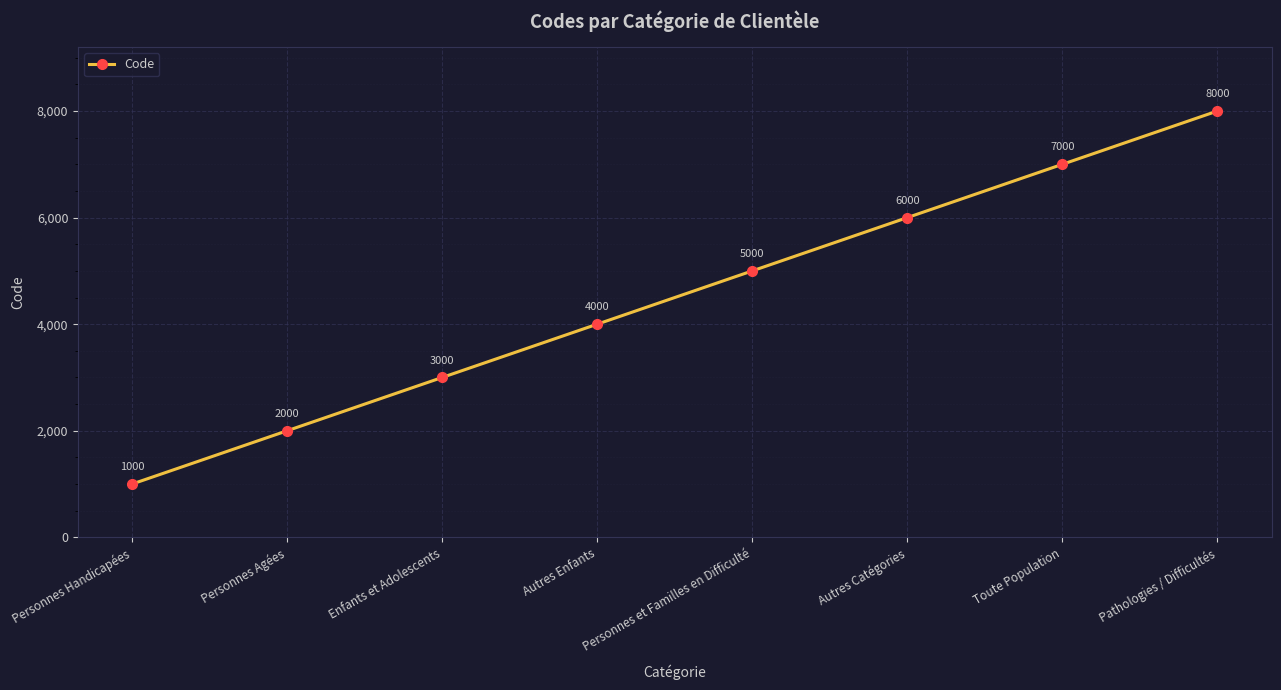

Between Personnes et Familles en Difficulté and Toute Population, which is larger?

Toute Population